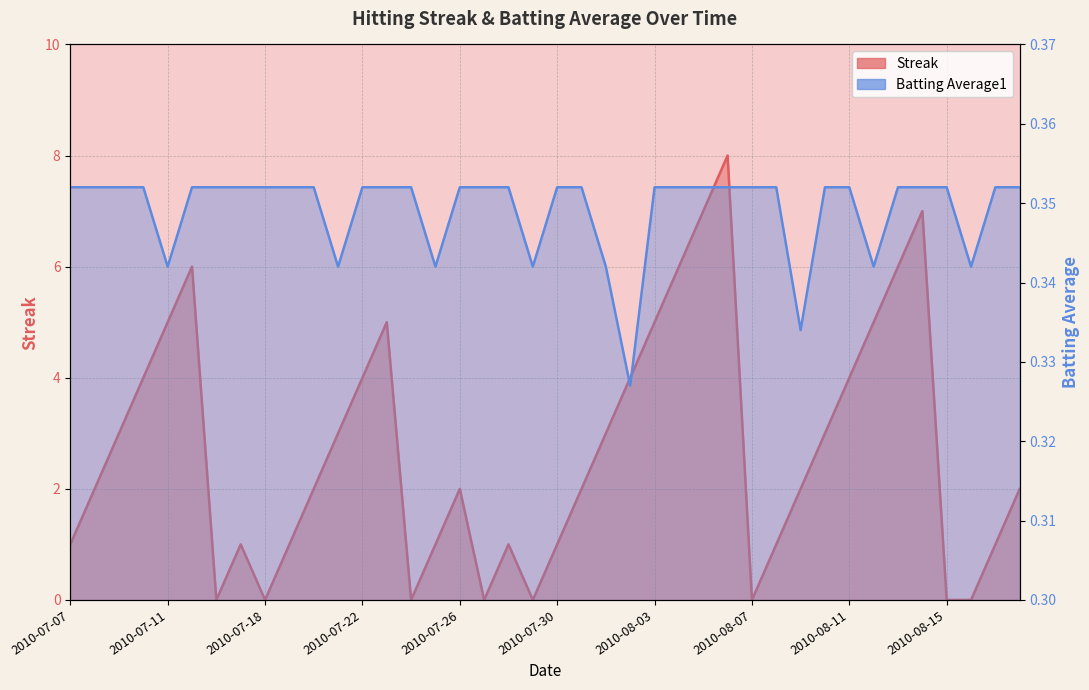

Reading left to right, transcribe all the data shown in this chart.

Streak: 1.0	2.0	3.0	4.0	5.0	6.0	0.0	1.0	0.0	1.0	2.0	3.0	4.0	5.0	0.0	1.0	2.0	0.0	1.0	0.0	1.0	2.0	3.0	4.0	5.0	6.0	7.0	8.0	0.0	1.0	2.0	3.0	4.0	5.0	6.0	7.0	0.0	0.0	1.0	2.0
Batting Average1: 0.4	0.4	0.4	0.4	0.3	0.4	0.4	0.4	0.4	0.4	0.4	0.3	0.4	0.4	0.4	0.3	0.4	0.4	0.4	0.3	0.4	0.4	0.3	0.3	0.4	0.4	0.4	0.4	0.4	0.4	0.3	0.4	0.4	0.3	0.4	0.4	0.4	0.3	0.4	0.4